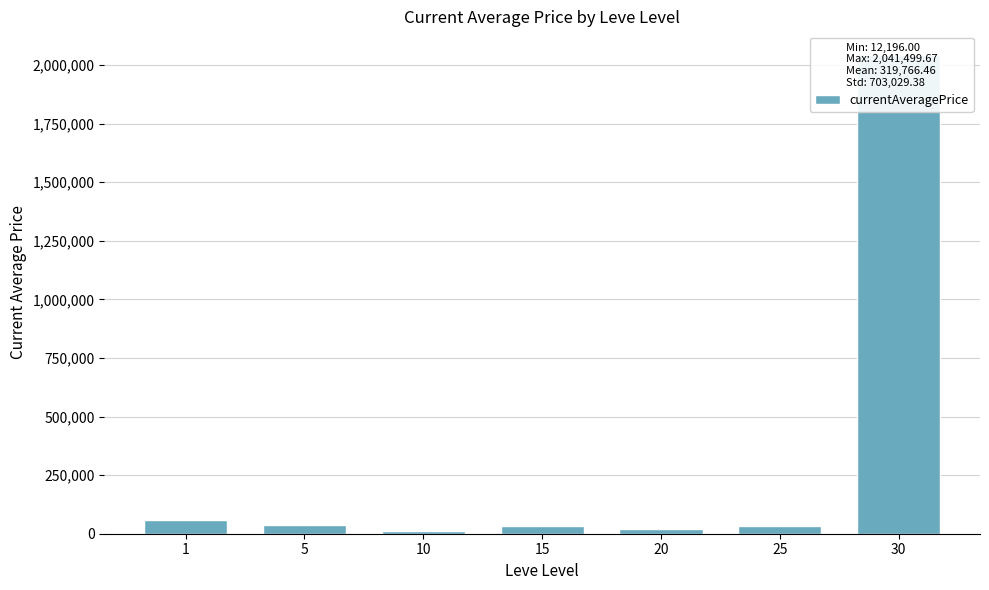

Where does the data first go above 33691?

1